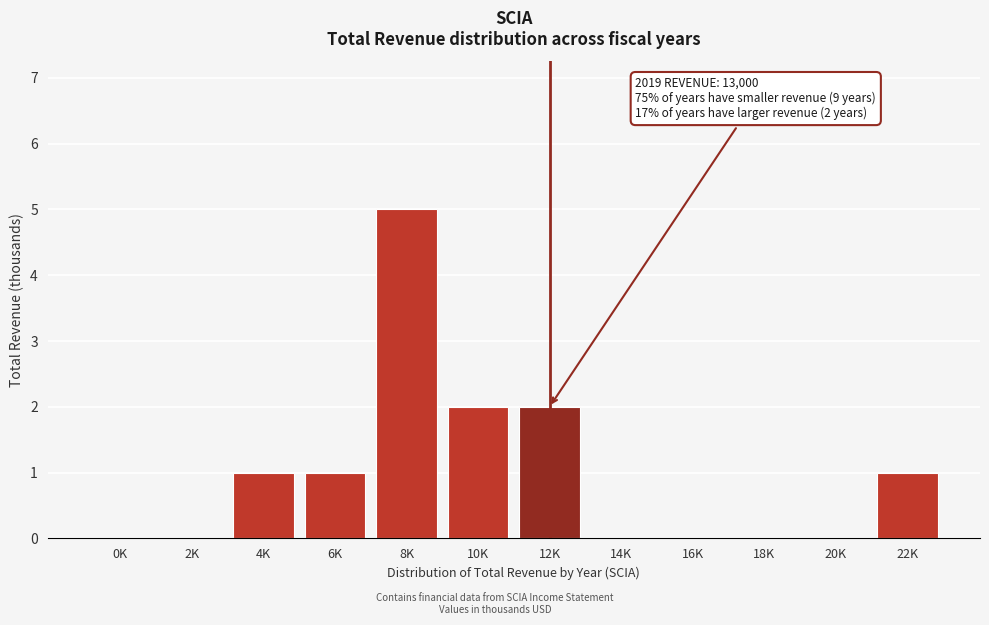

Reading left to right, extract all data points from this chart.

0K=0	2K=0	4K=1	6K=1	8K=5	10K=2	12K=2	14K=0	16K=0	18K=0	20K=0	22K=1